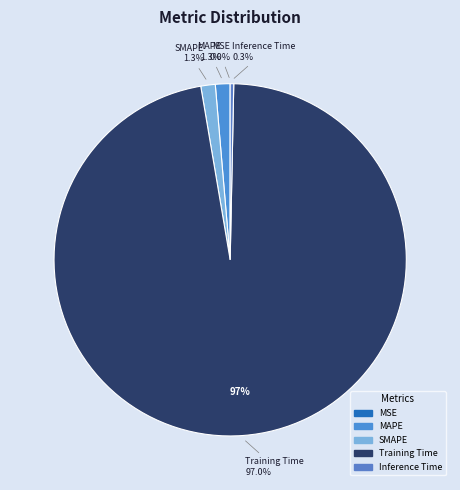

Does Training Time account for over 50% of the chart?

Yes